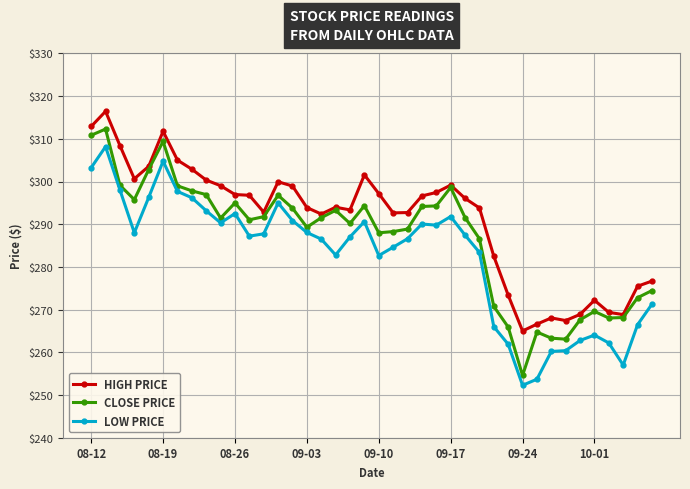

How many categories are shown in the chart?

40